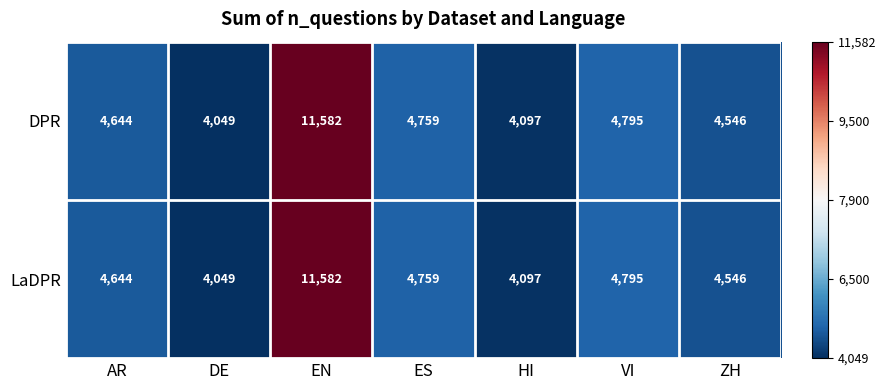

What is the difference between the DPR values at VI and HI?

698